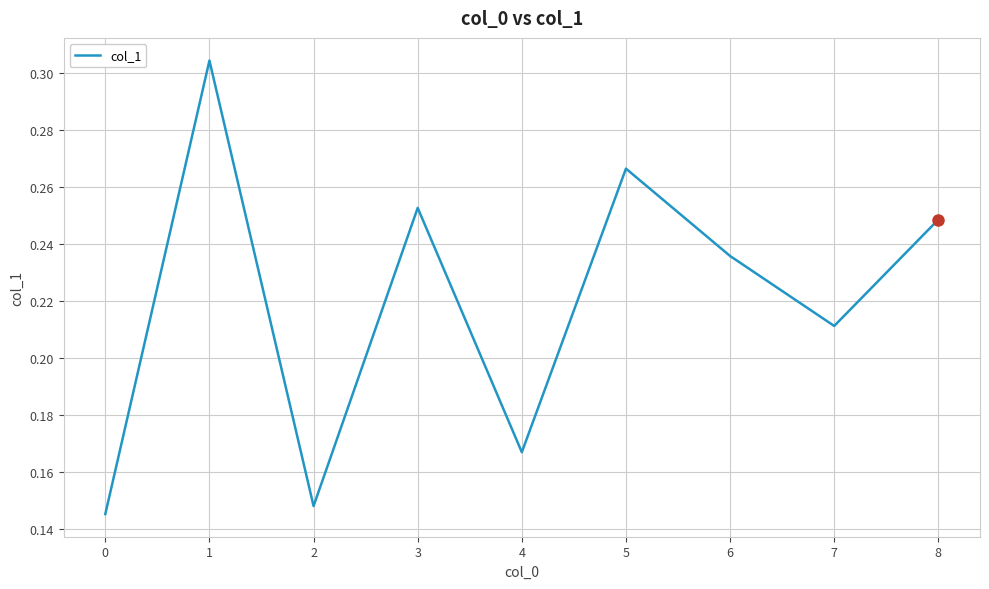

Is it true that the value at 7 is 0.3?

False